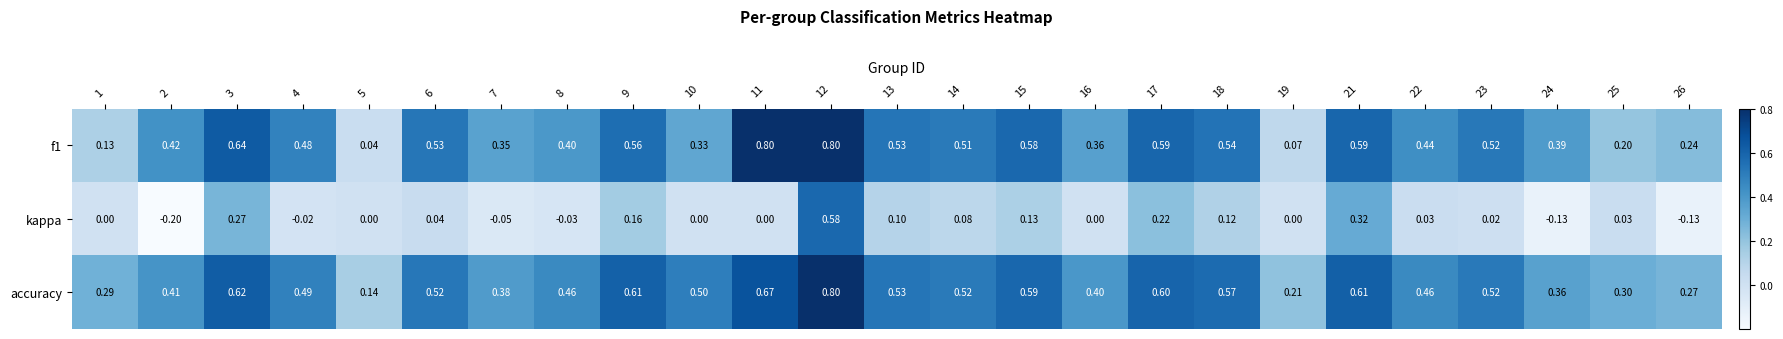

Between 10 and 26, which series saw the biggest shift?

accuracy